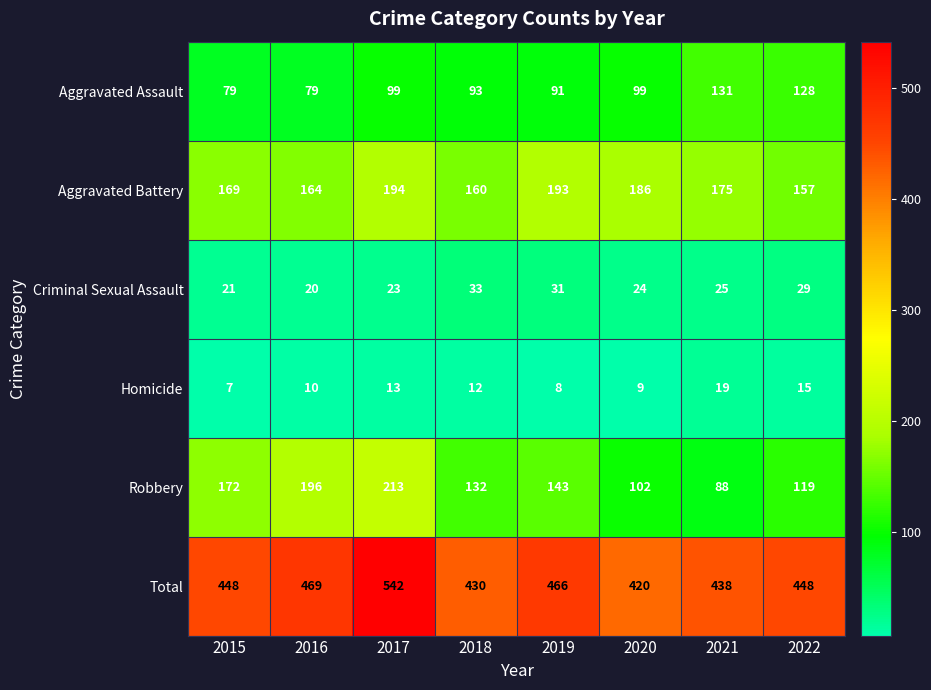

What is the average value of the Criminal Sexual Assault series?

26